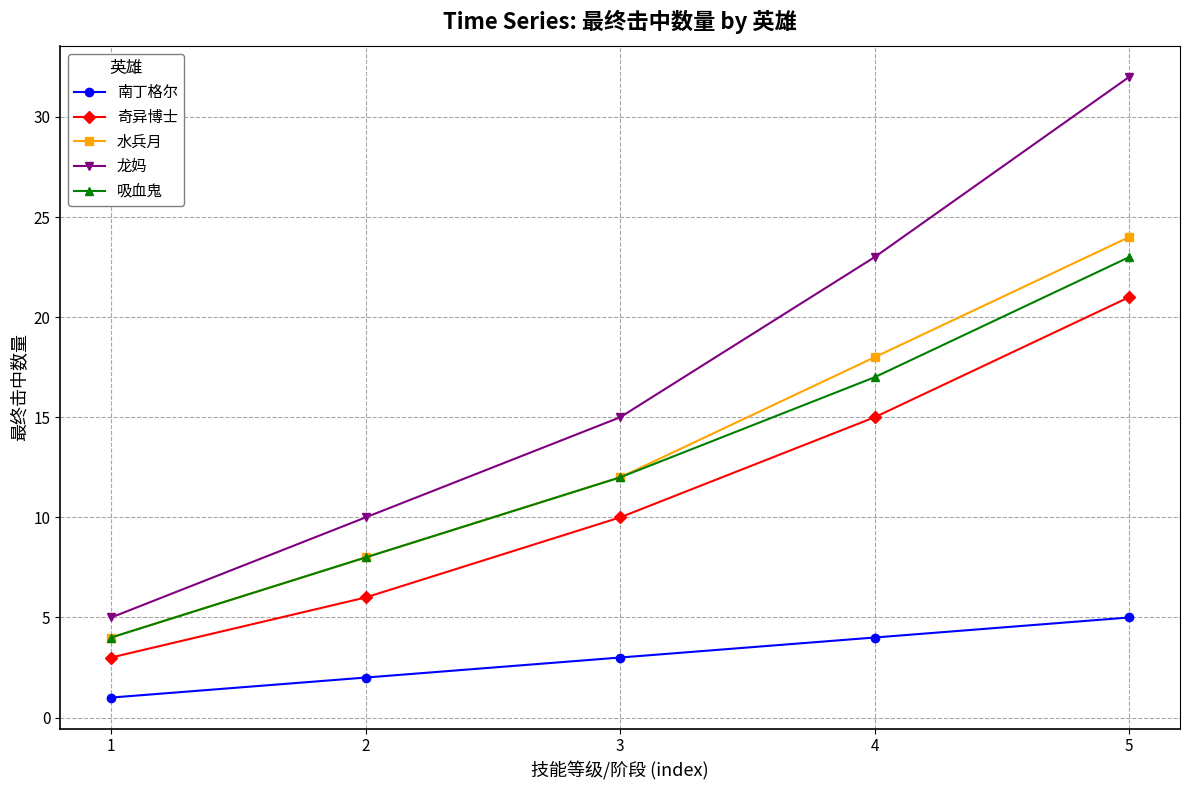

Which series has the largest total across all categories?

龙妈